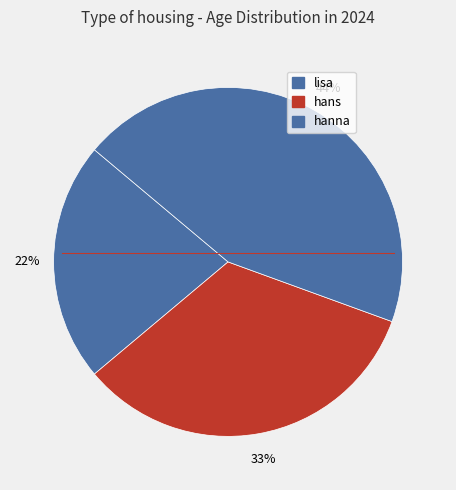

How many slices are in this pie chart?

3